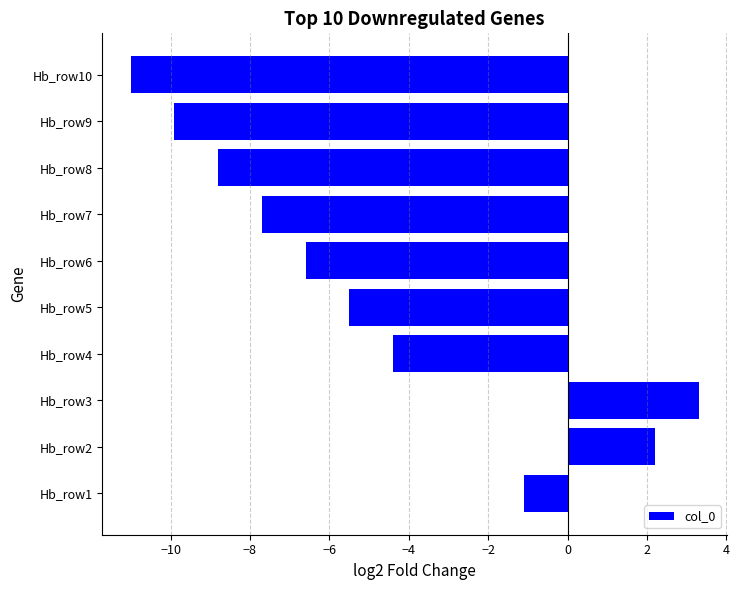

What is the minimum value shown in the chart?

-11.0